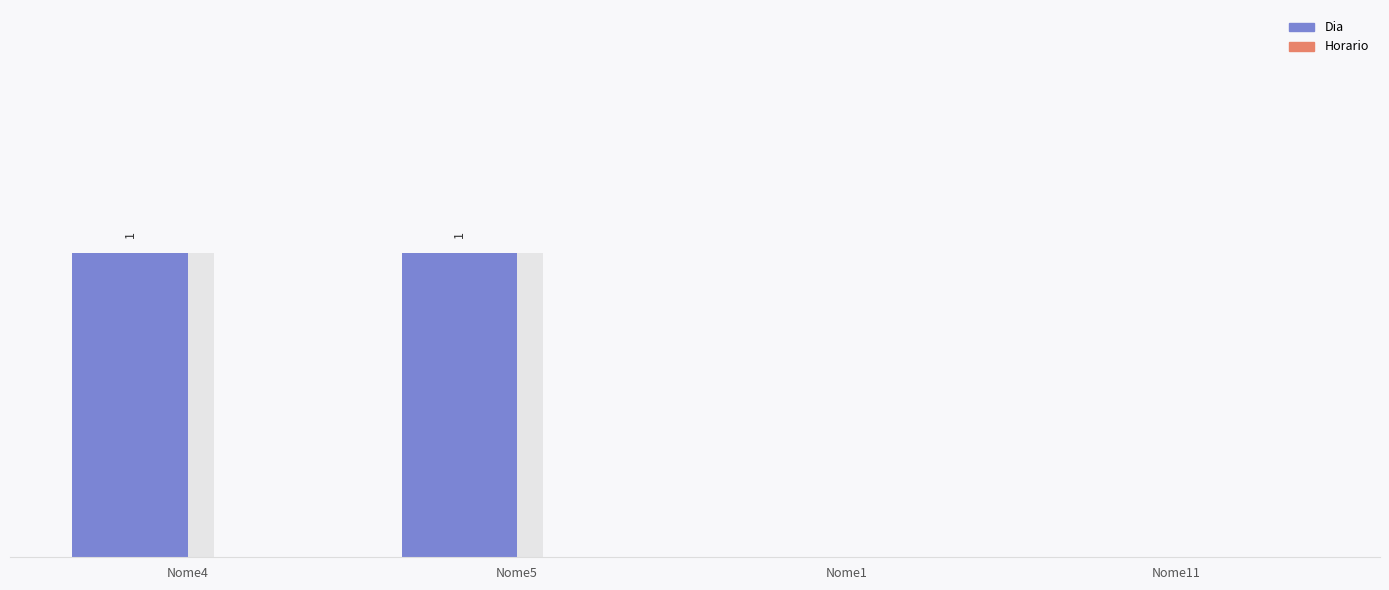

Are the bars grouped side by side (vs. stacked)?

Yes